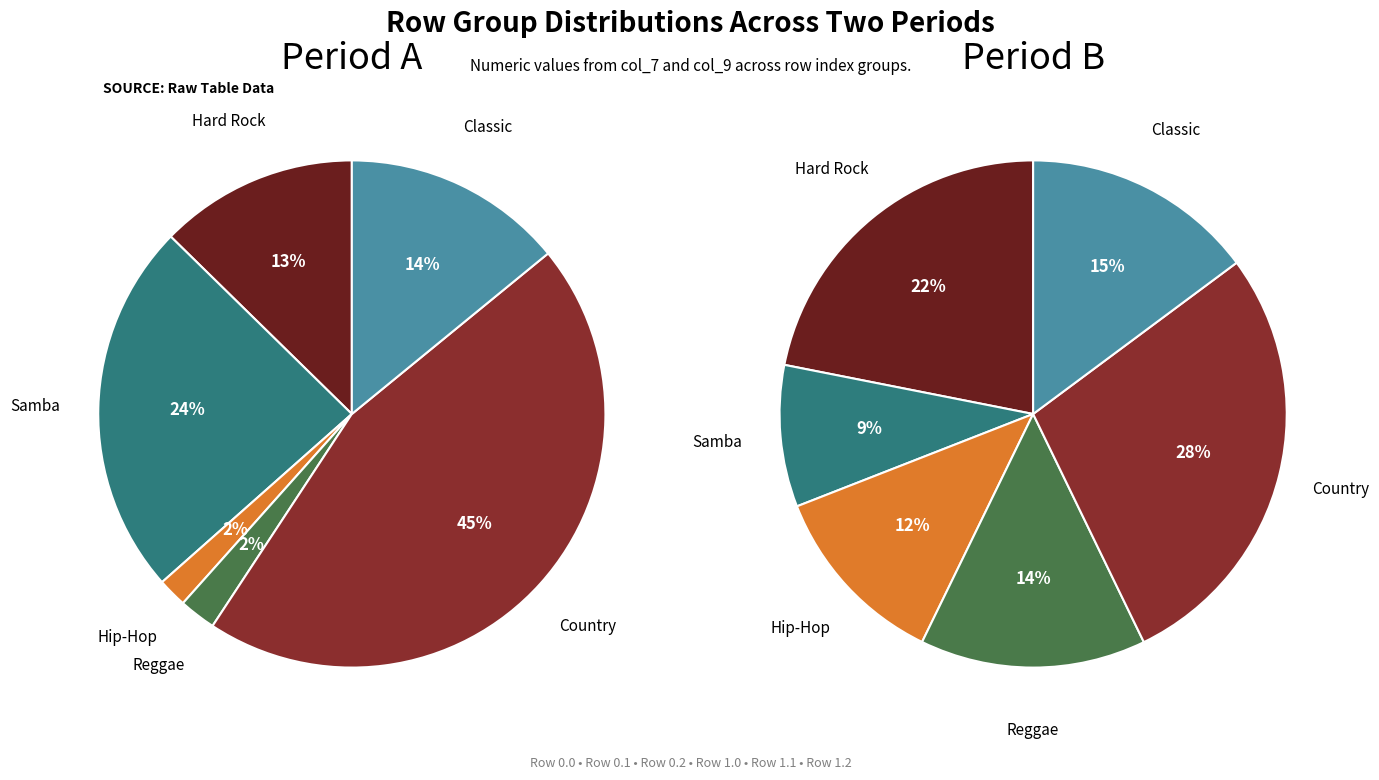

Is 1.0 the majority of the pie?

No